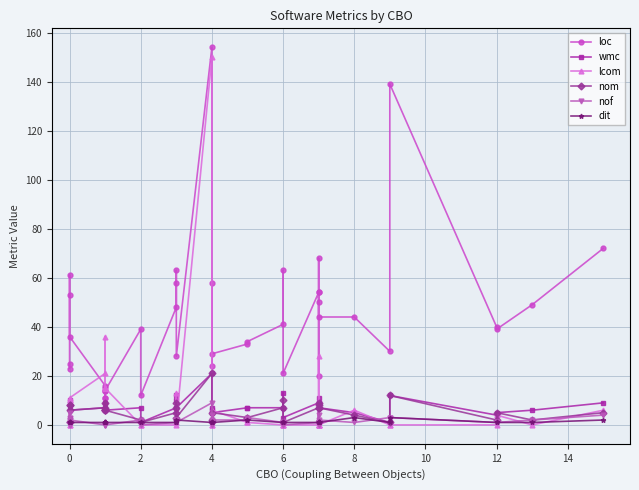

What is the total value across all series at 14?

42